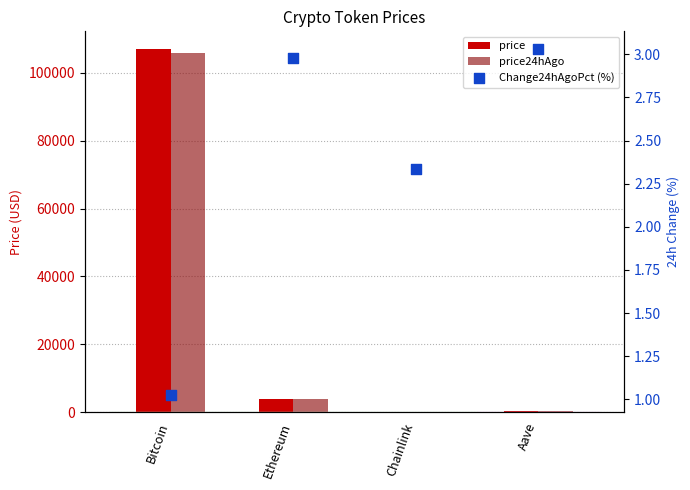

Which series contains the highest Y value?

price